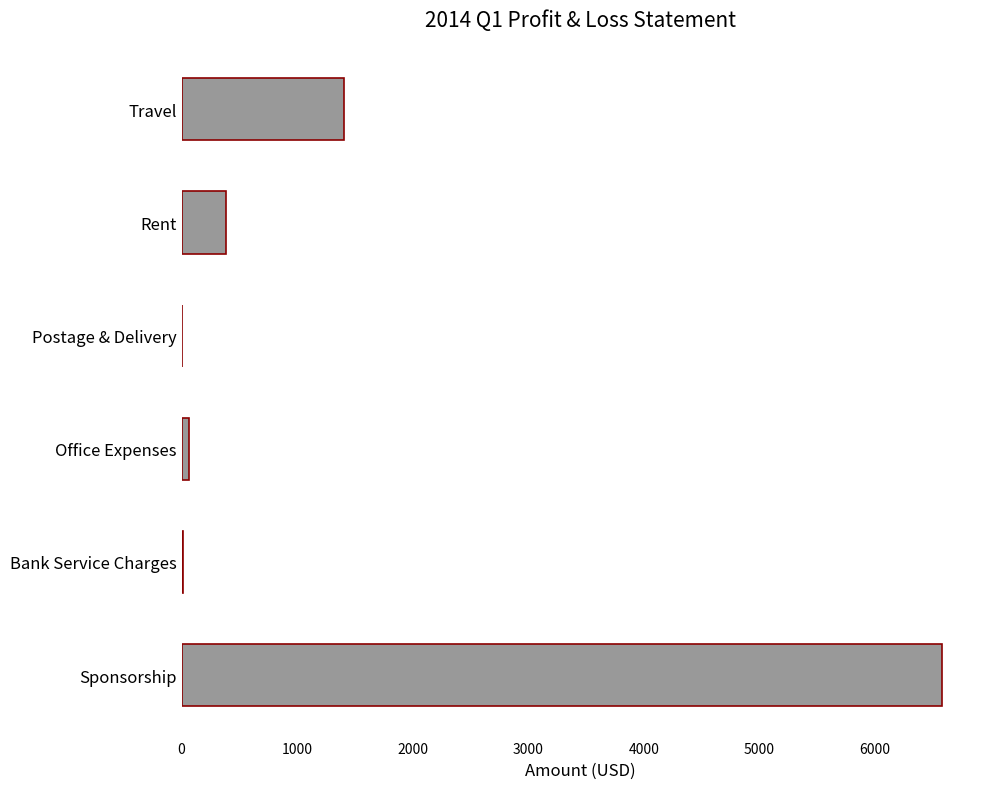

True or false: the data shows 10411 at Sponsorship.

False